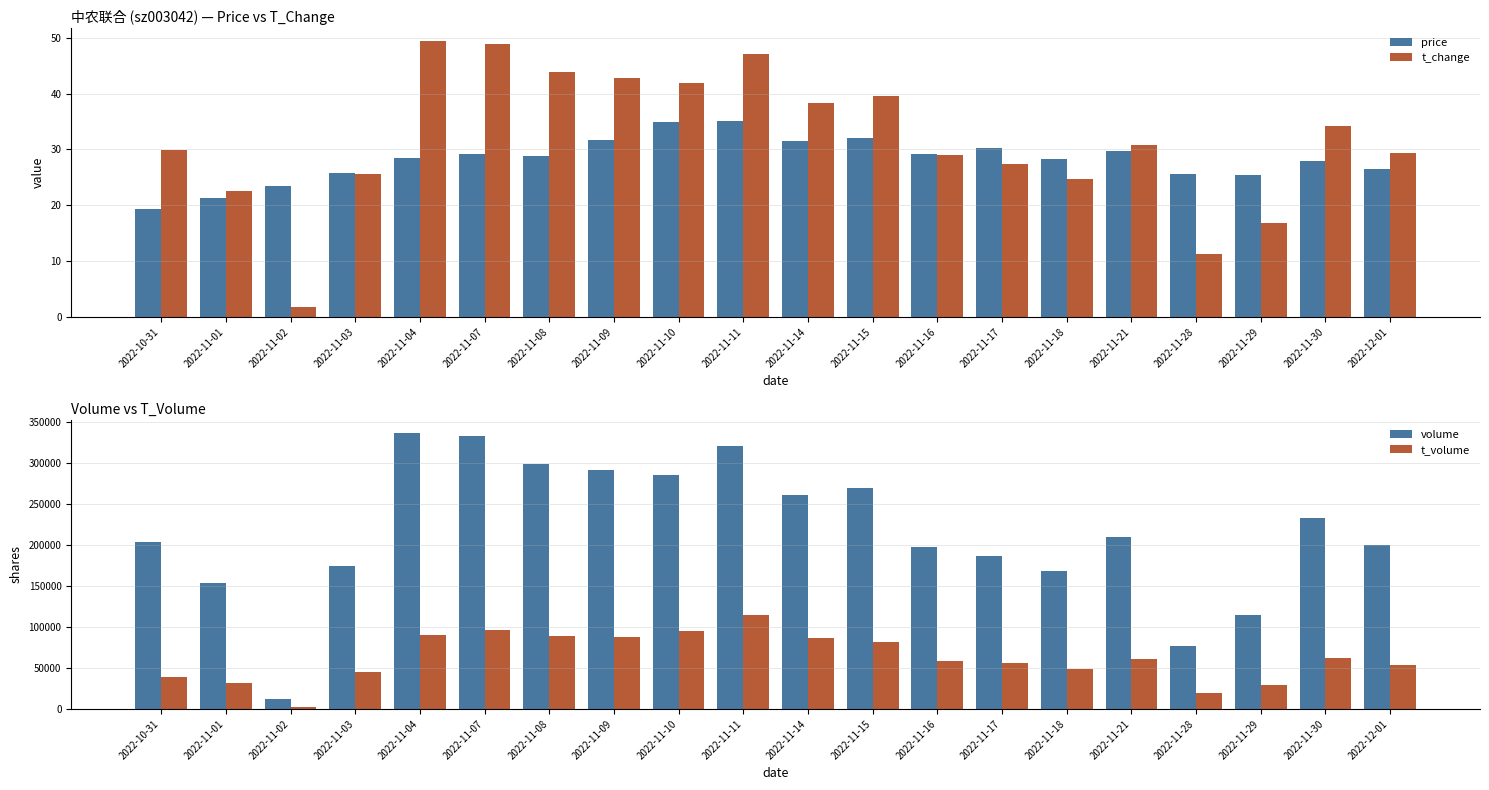

At which label does t_change first exceed 30?

2022-11-04